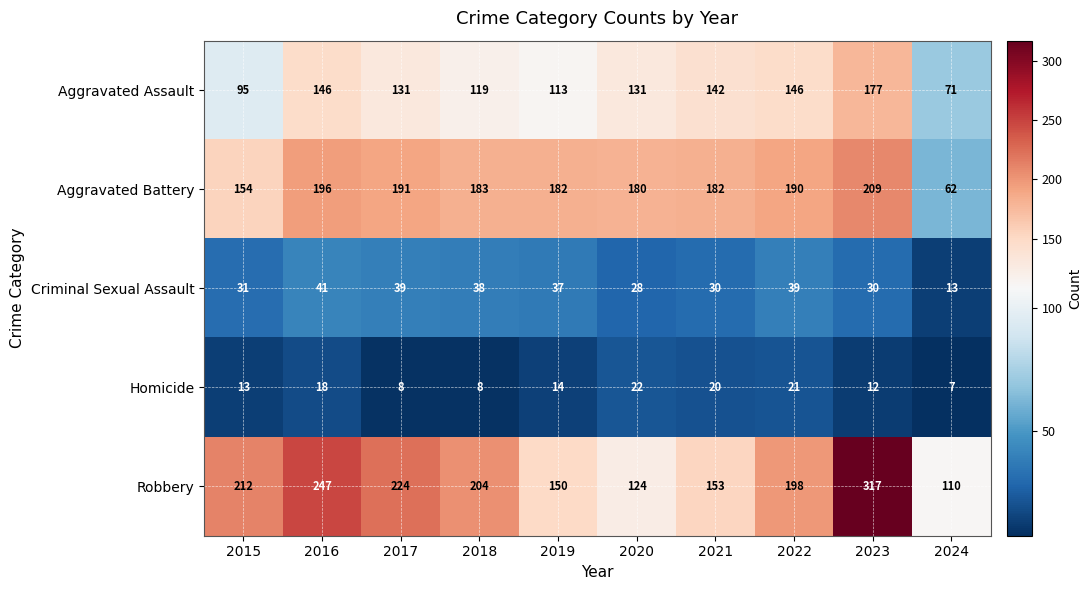

What is the smallest value displayed?

7